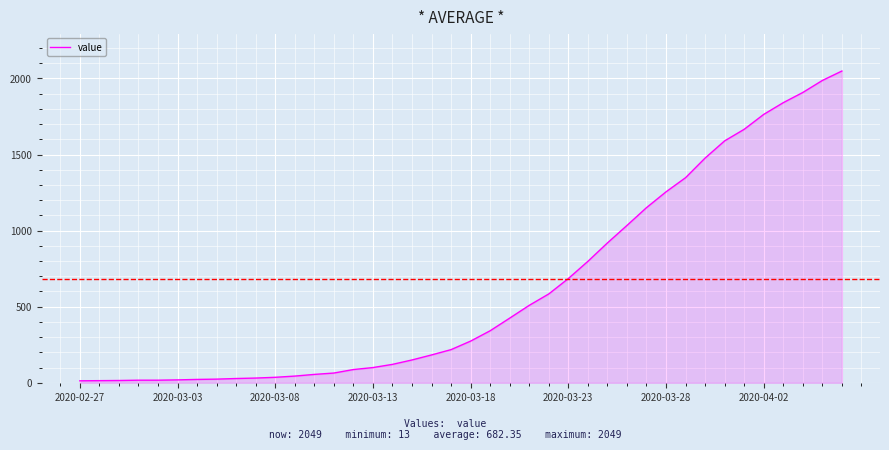

What is the maximum value shown in the chart?

2049